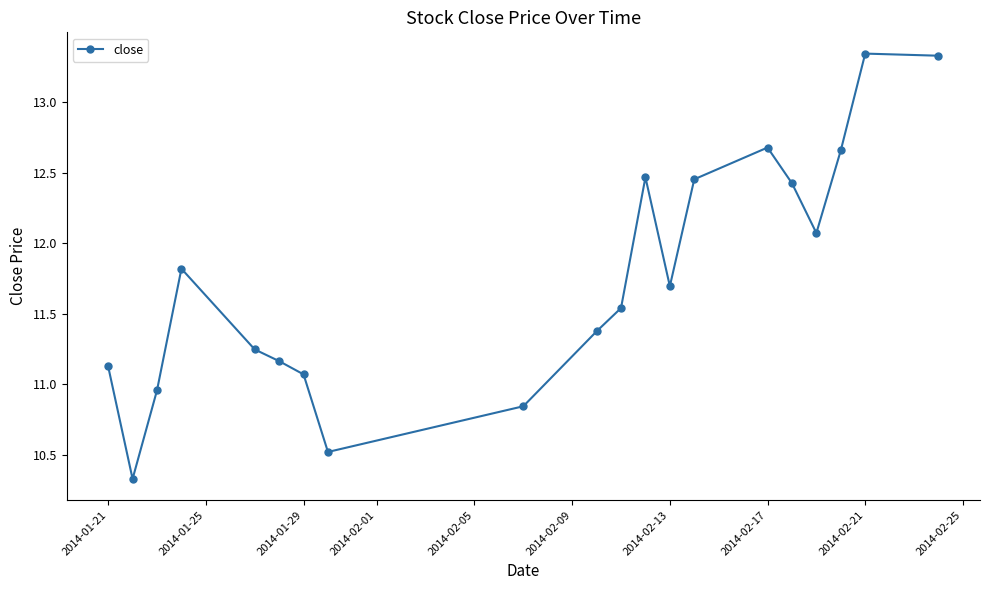

What is the value of the 8th point from the left?

10.5